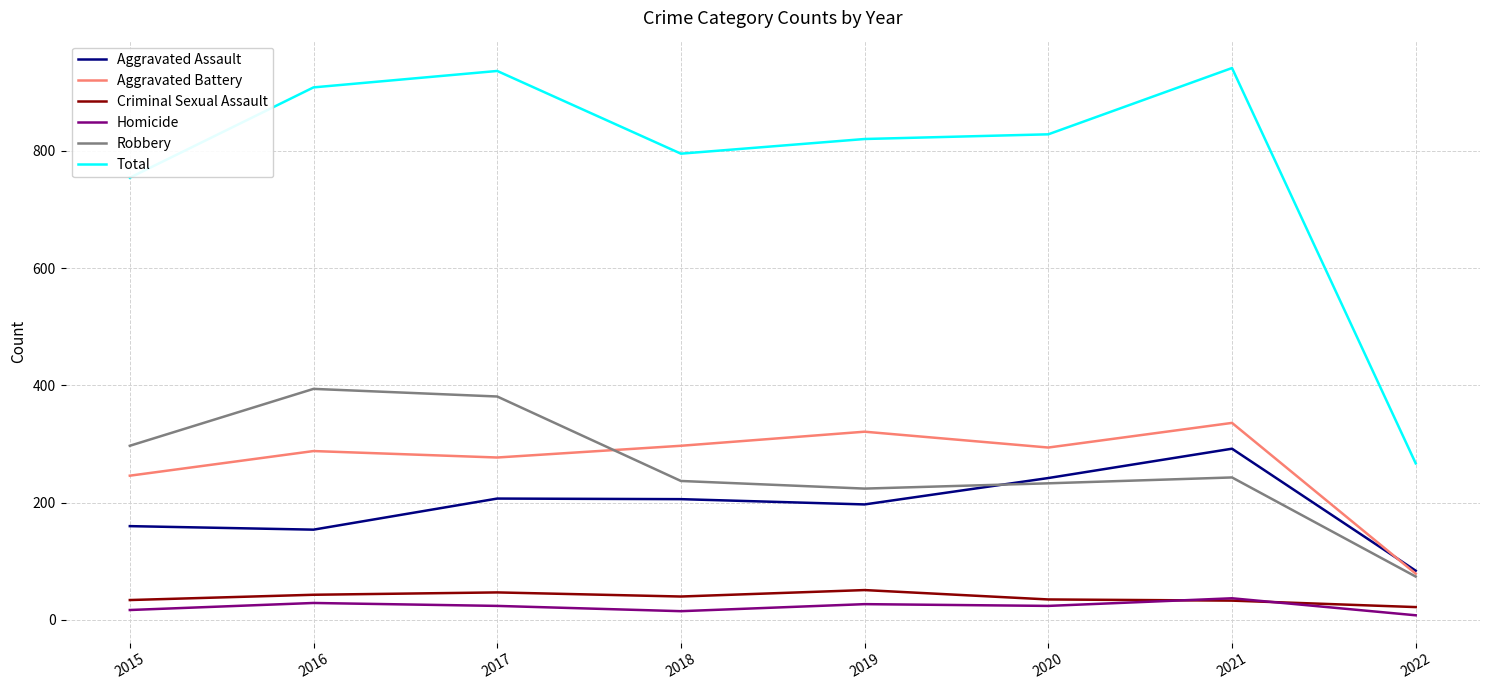

True or false: Total and Aggravated Assault cross at least once.

False